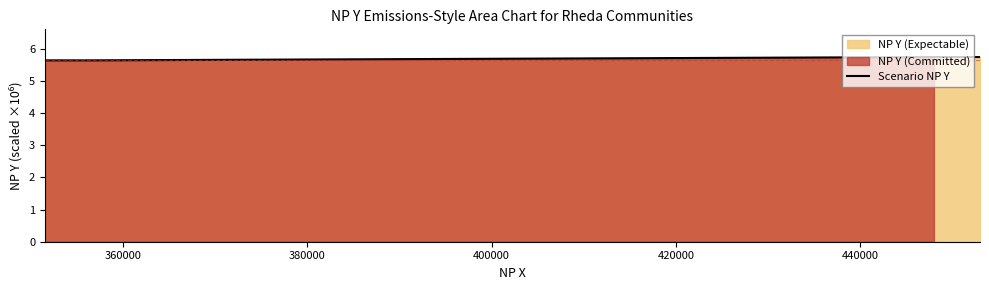

True or false: the data shows 5.7 at 380000.

True